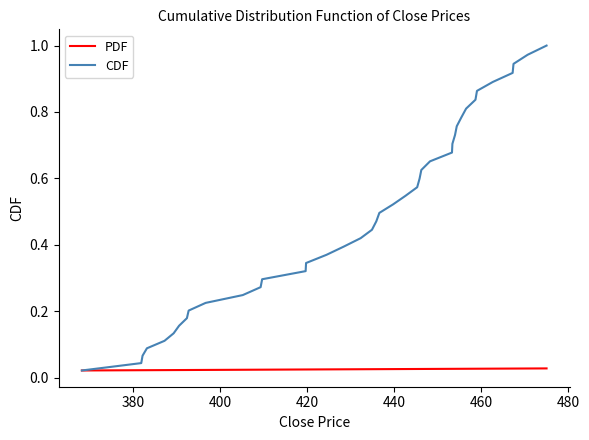

Which series has the largest total across all categories?

CDF